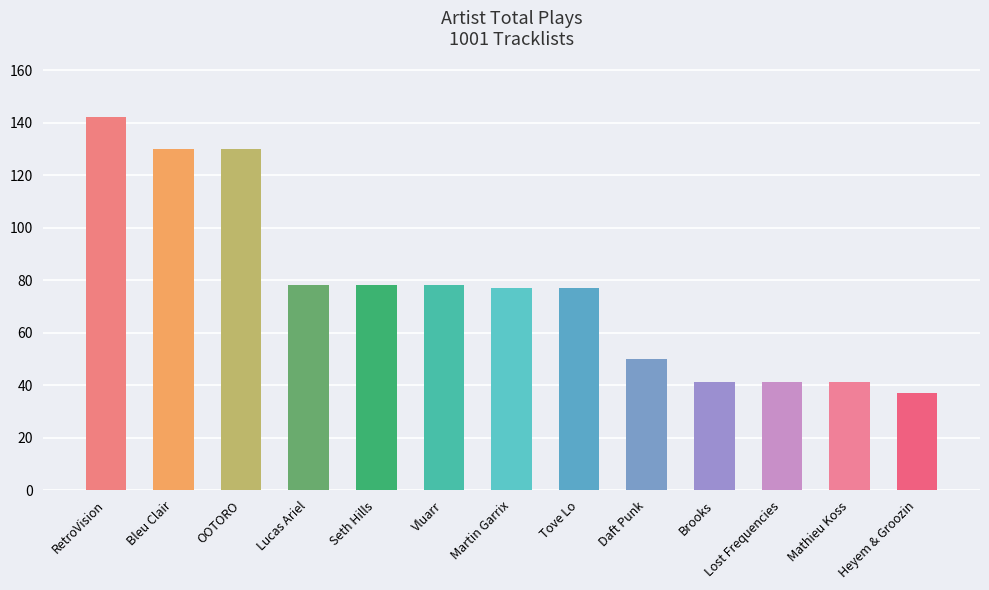

What is the ratio of the value at Daft Punk to the value at Lucas Ariel?

0.6